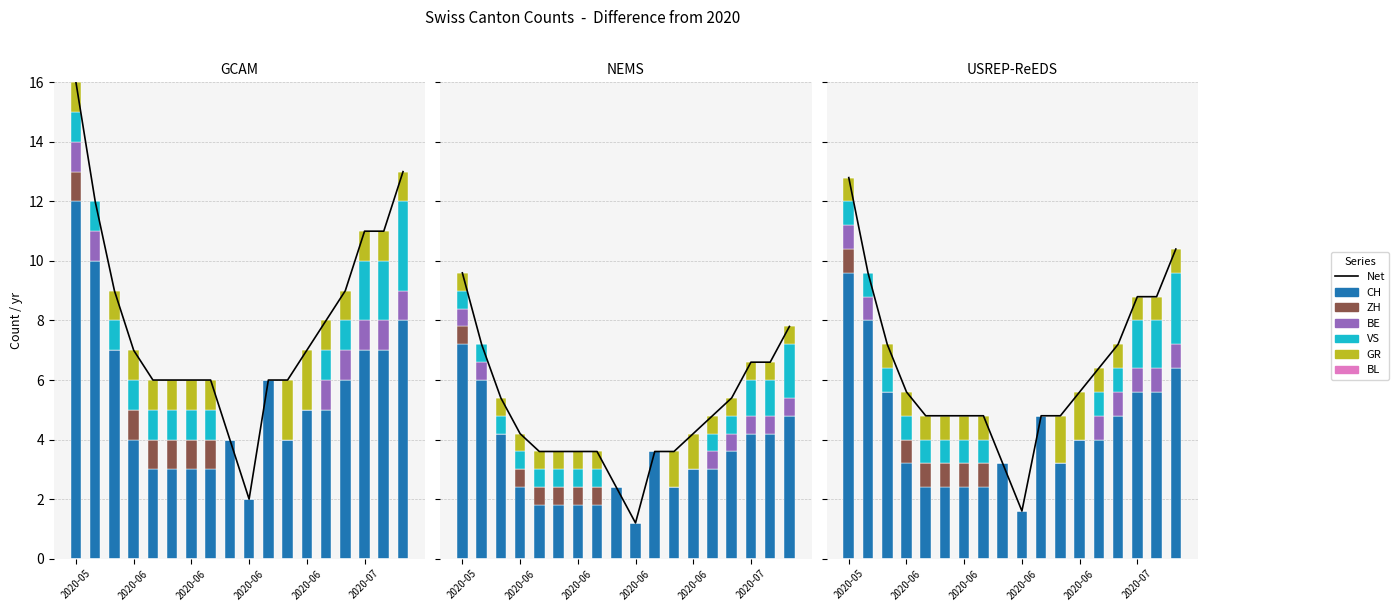

At how many categories does at least one series exceed 0?

18